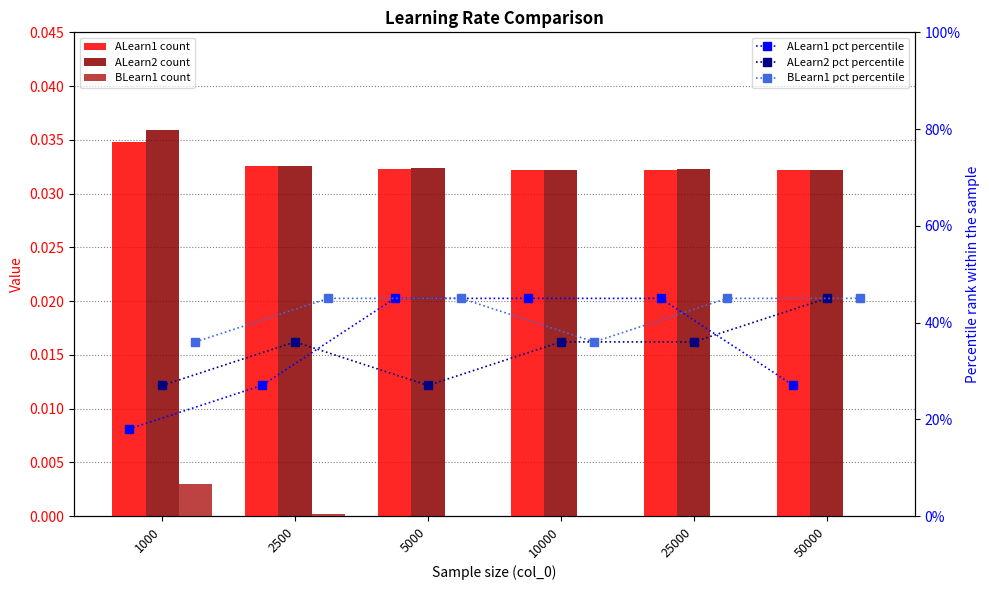

Is the value of ALearn1 at 25000 greater than the value of ALearn1 pct at 2500?

No